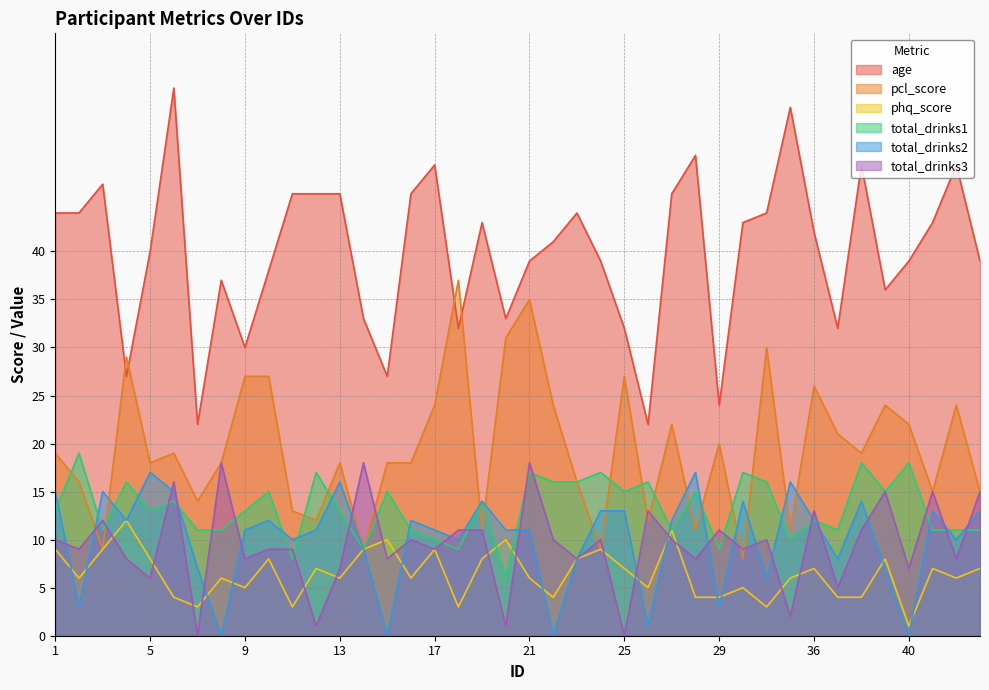

The age series shows 38 at 10. True or false?

True